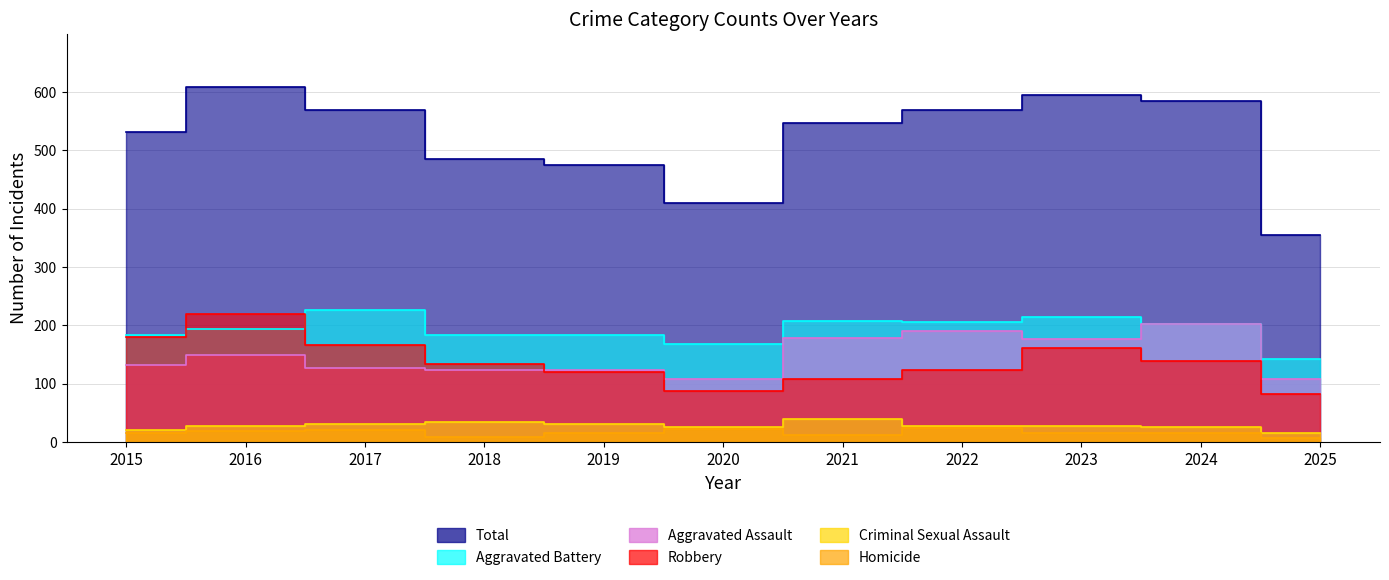

What is the spread (max minus min) of values at 2021?

534